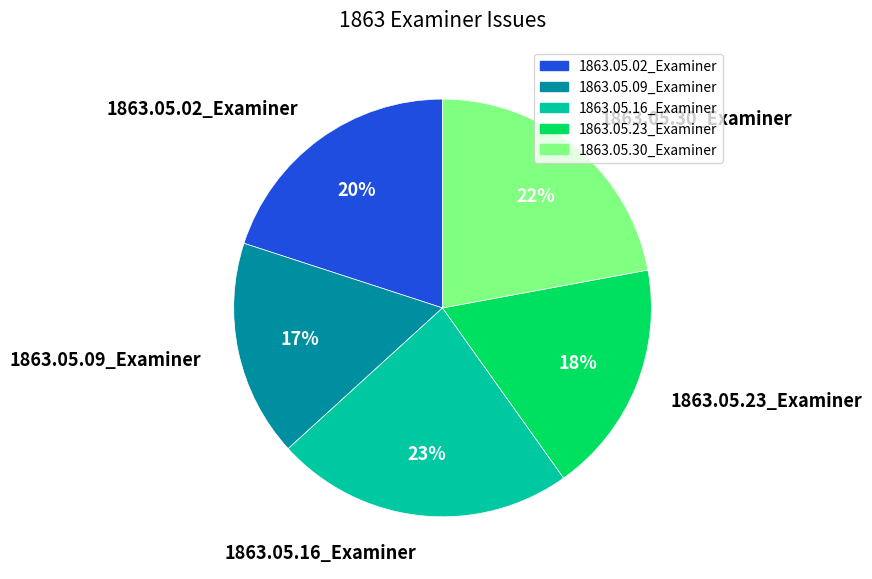

The 1863.05.23_Examiner slice represents 4% of the pie. True or false?

False